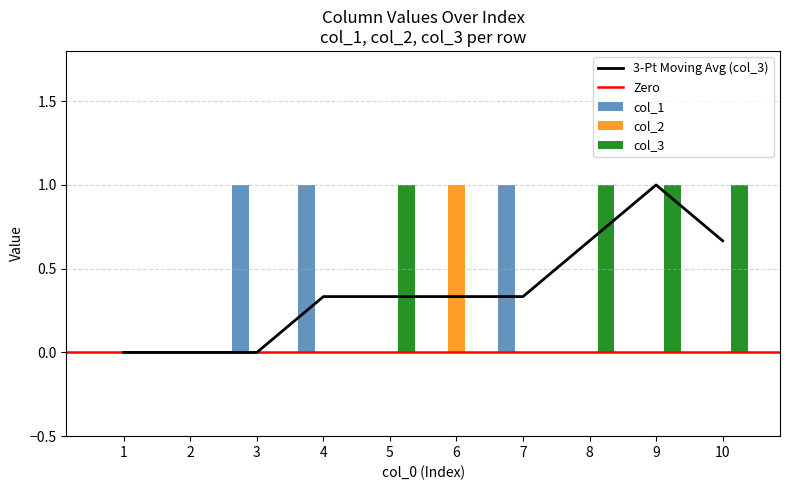

True or false: col_2 has a value of 0 at 5.

True